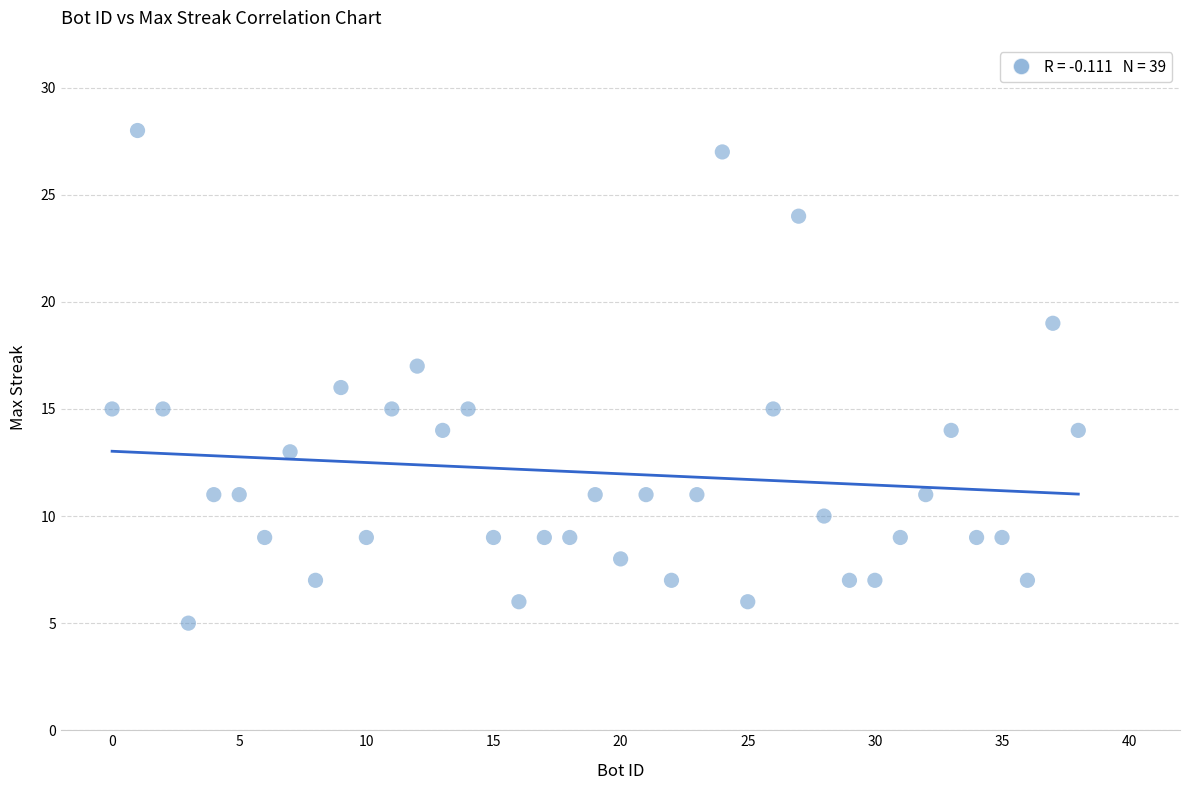

What is the range of X values (max minus min)?

38